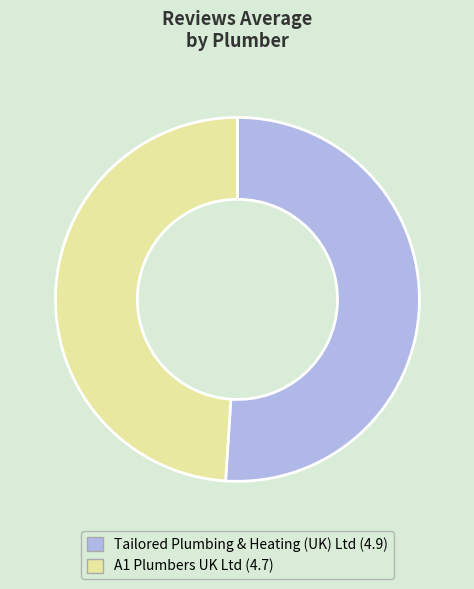

Is Tailored Plumbing & Heating (UK) Ltd the majority of the pie?

Yes